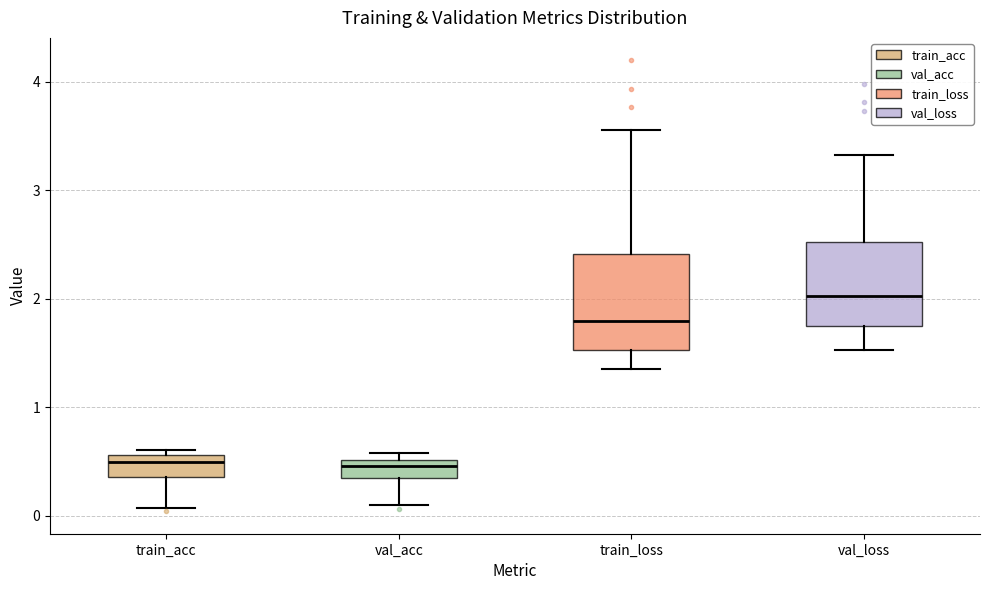

Which box is the tallest, from its lower edge to its upper edge?

train_loss